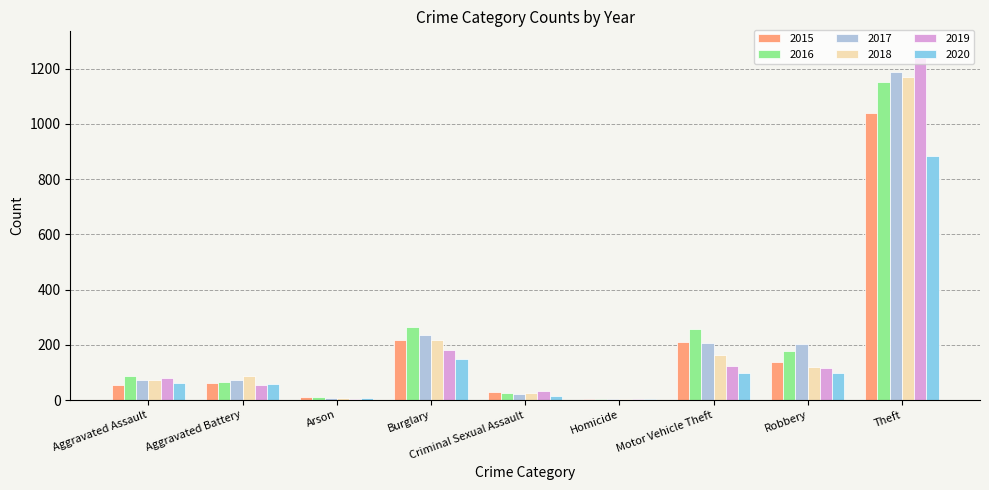

What is the highest value of the 2018 series?

1170